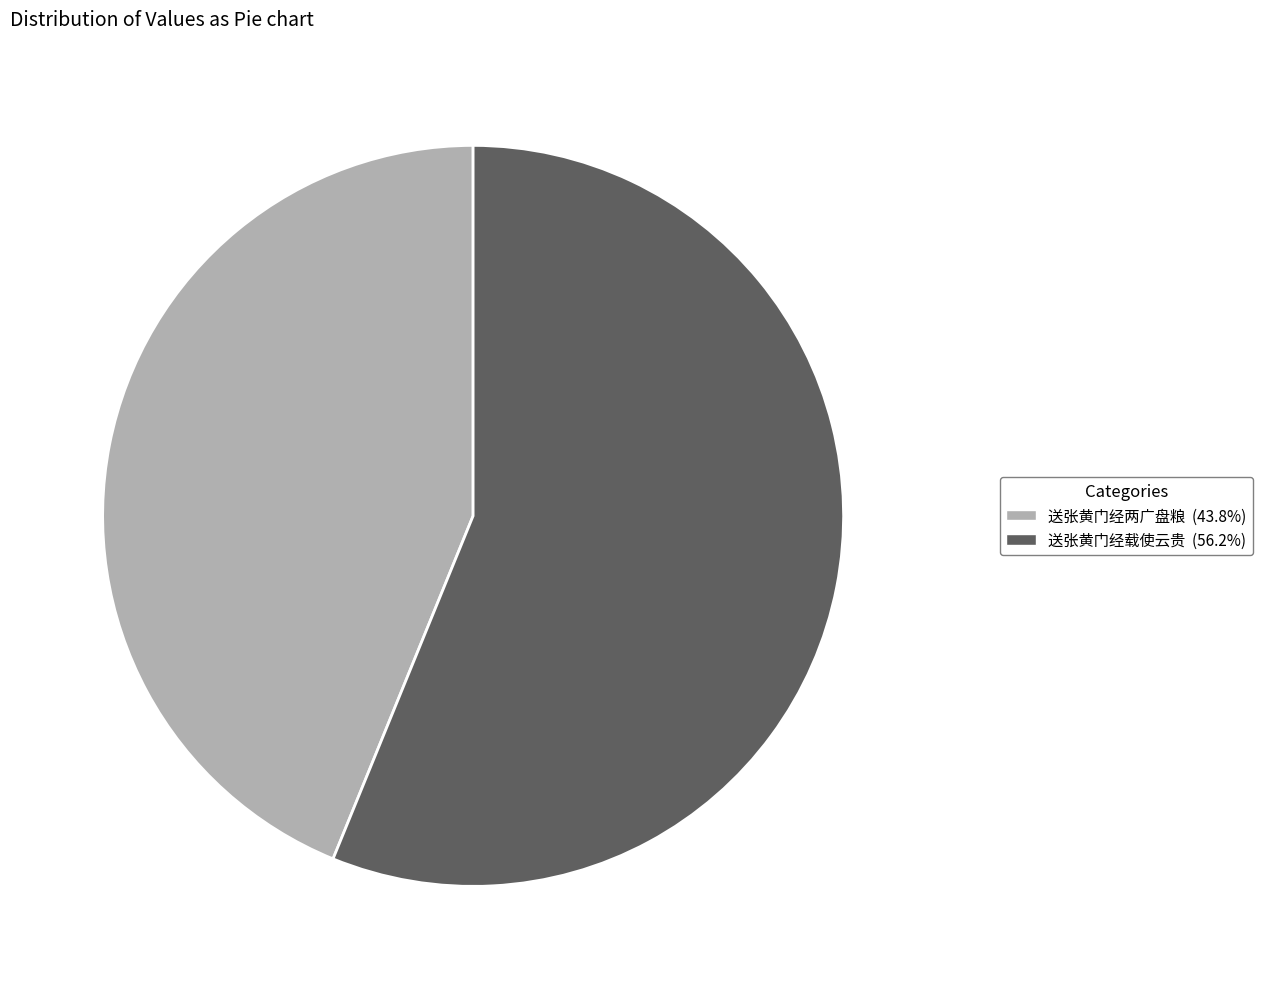

What is the ratio of the value at 送张黄门经两广盘粮 to the value at 送张黄门经载使云贵?

0.8